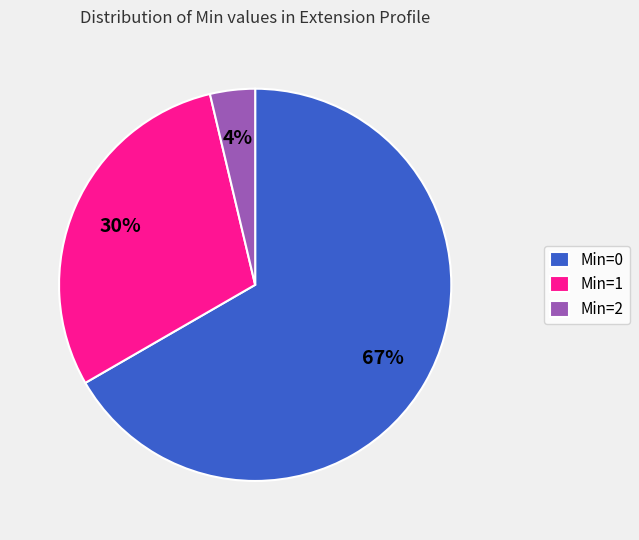

The Min=2 slice represents 57% of the pie. True or false?

False